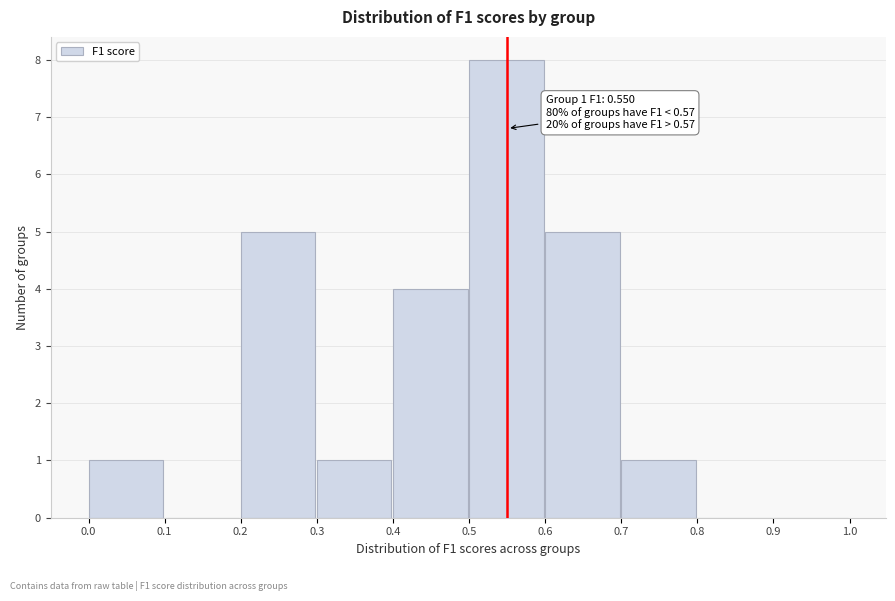

Which range on the x-axis has the tallest bar?

0.5 to 0.6